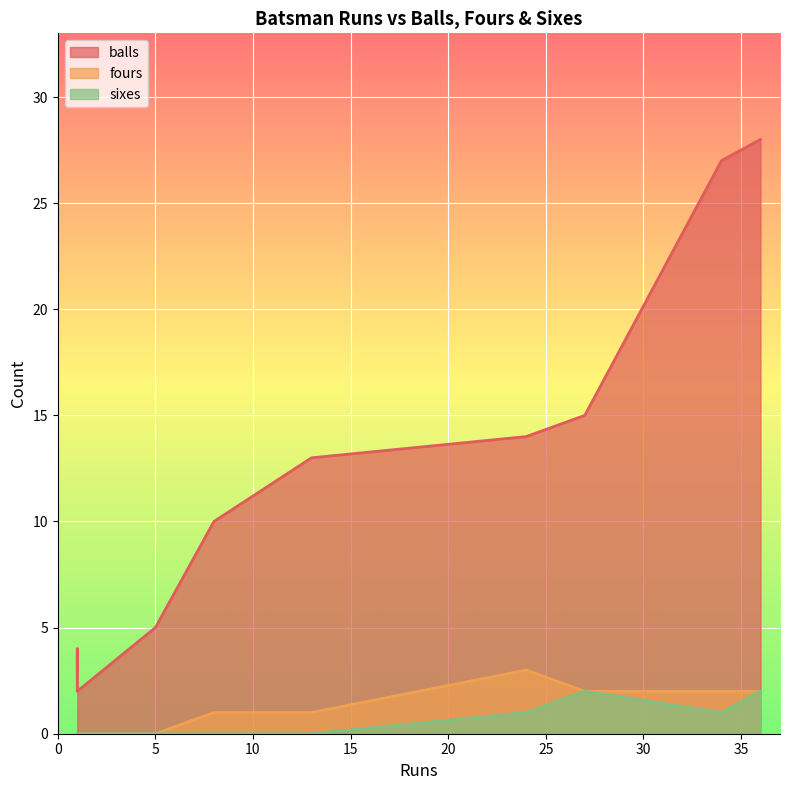

Count the number of categories in the chart.

10